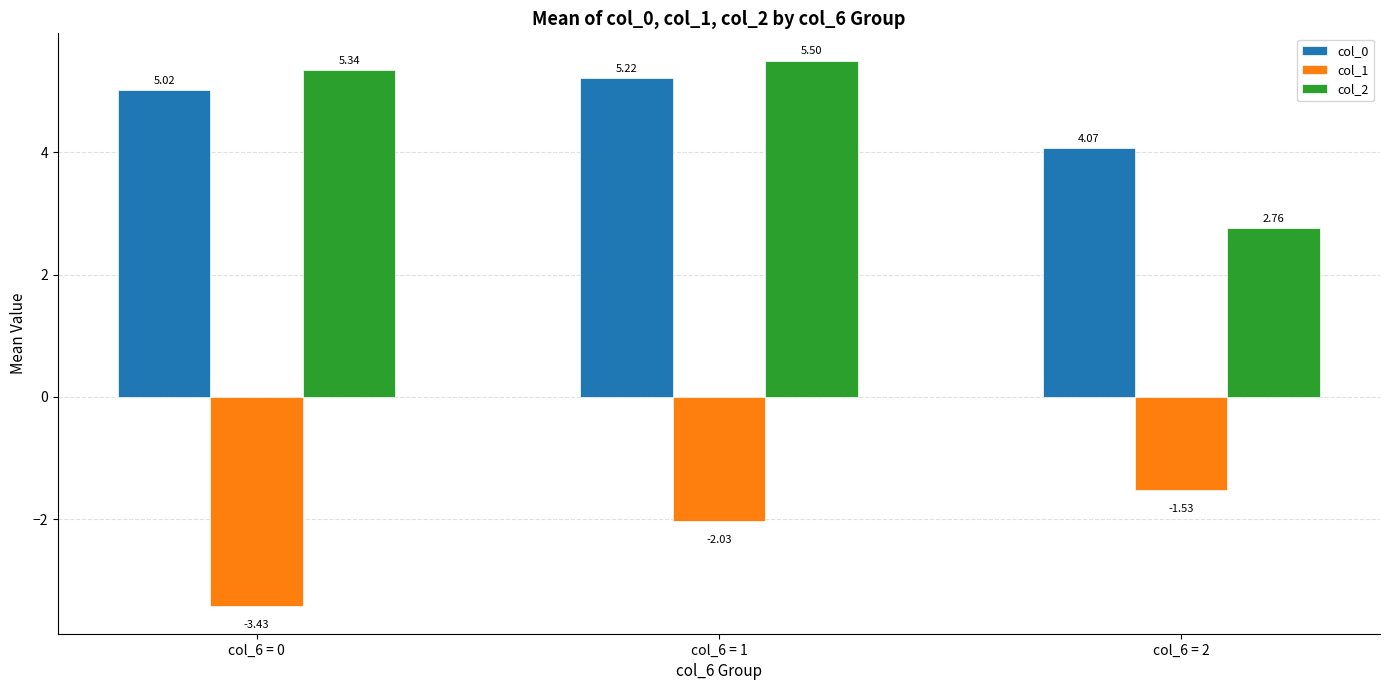

The col_2 series shows 7.6 at col_6 = 1. True or false?

False